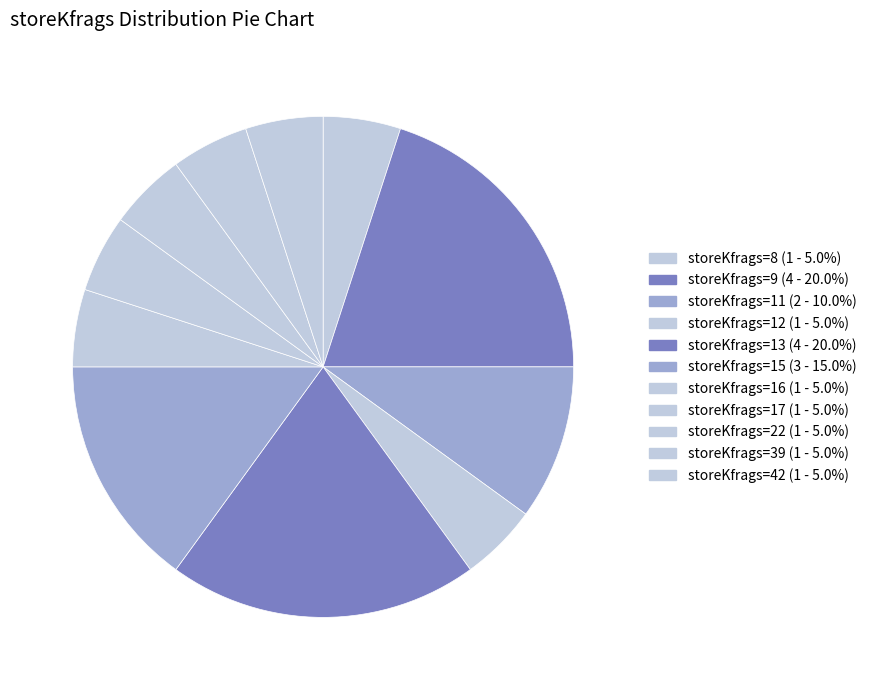

Count the number of slices in the pie.

11